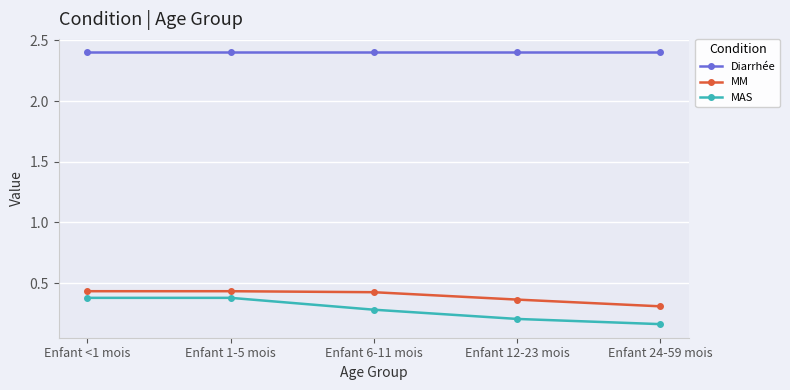

Is the value of MAS at Enfant <1 mois greater than the value of Diarrhée at Enfant 24-59 mois?

No